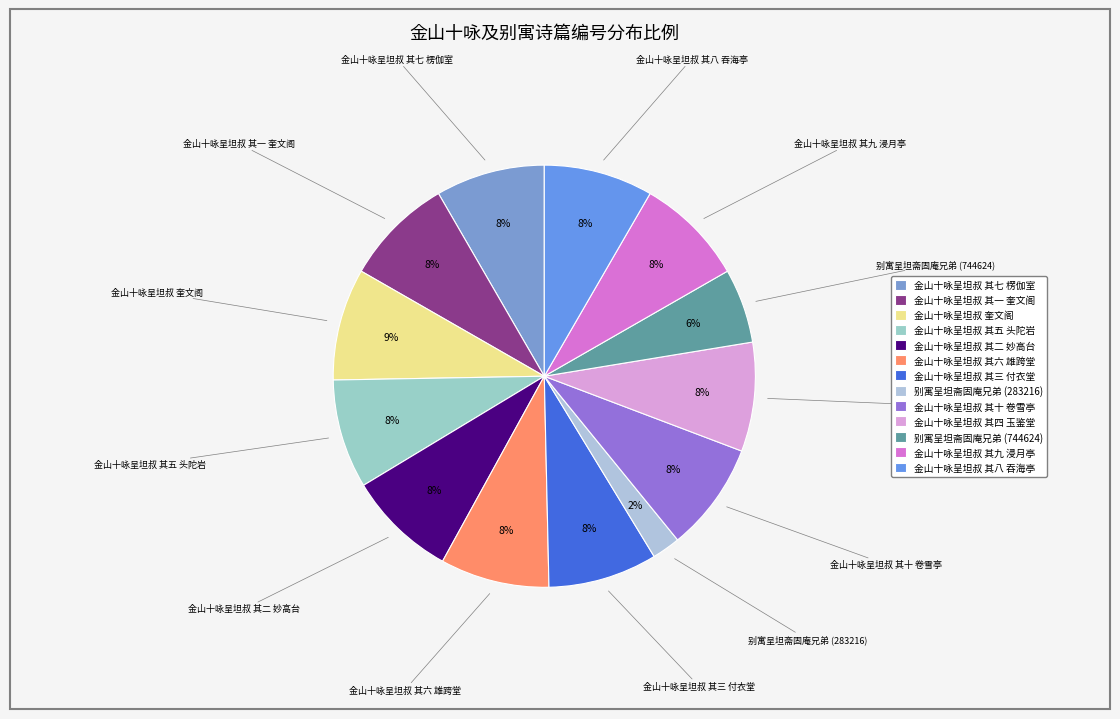

To the nearest percent, what is the difference between the 别寓呈坦斋固庵兄弟 (283216) and 别寓呈坦斋固庵兄弟 (744624) slice percentages?

4%